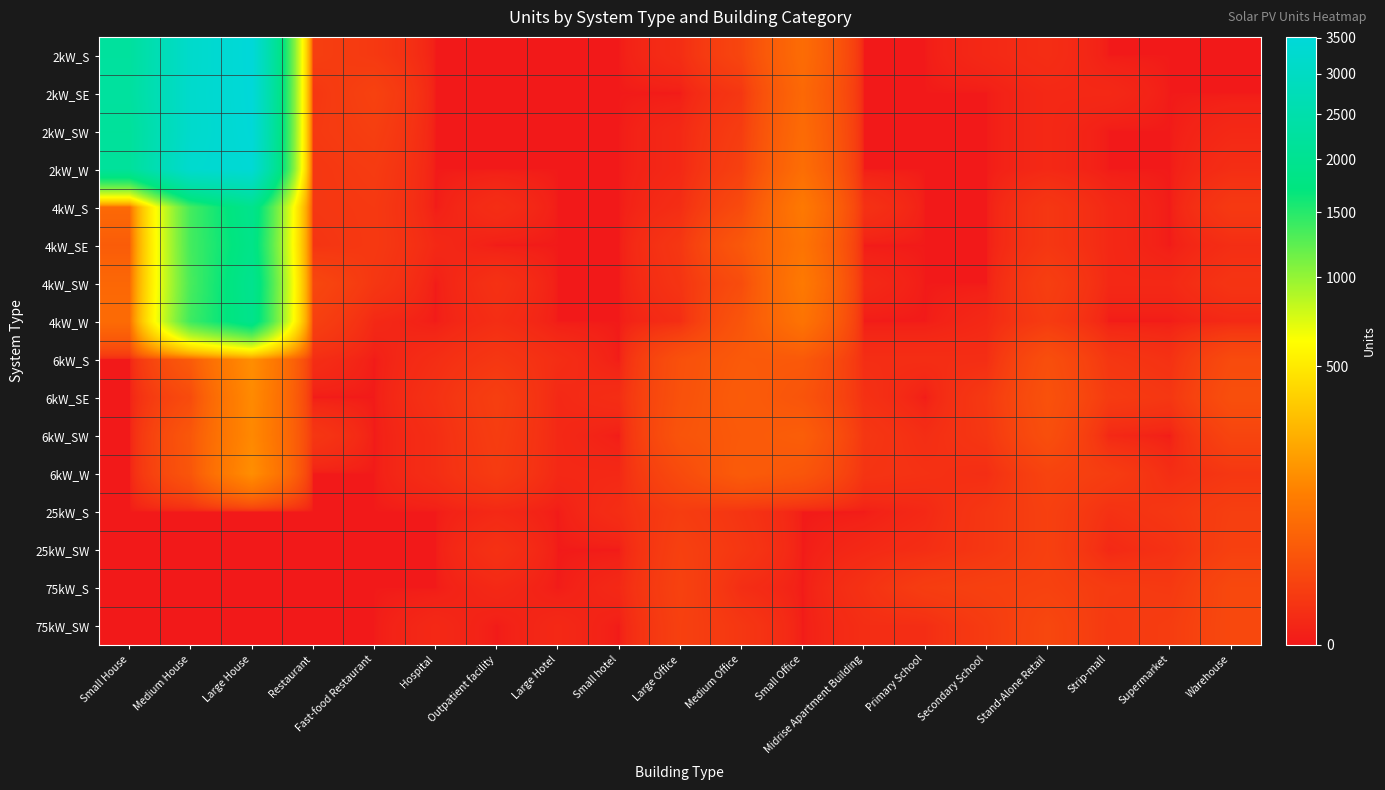

Reading right to left, extract all data points from this chart.

2kW_S: Warehouse=0	Supermarket=0	Strip-mall=0	Stand-Alone Retail=2	Secondary School=1	Primary School=0	Midrise Apartment Building=0	Small Office=66	Medium Office=14	Large Office=2	Small hotel=0	Large Hotel=0	Outpatient facility=0	Hospital=0	Fast-food Restaurant=6	Restaurant=9	Large House=3511	Medium House=3182	Small House=2228
2kW_SE: Warehouse=0	Supermarket=0	Strip-mall=1	Stand-Alone Retail=1	Secondary School=0	Primary School=0	Midrise Apartment Building=0	Small Office=59	Medium Office=5	Large Office=0	Small hotel=0	Large Hotel=0	Outpatient facility=0	Hospital=0	Fast-food Restaurant=11	Restaurant=5	Large House=3499	Medium House=3201	Small House=2252
2kW_SW: Warehouse=1	Supermarket=0	Strip-mall=0	Stand-Alone Retail=1	Secondary School=0	Primary School=0	Midrise Apartment Building=0	Small Office=64	Medium Office=8	Large Office=1	Small hotel=0	Large Hotel=0	Outpatient facility=0	Hospital=0	Fast-food Restaurant=9	Restaurant=6	Large House=3479	Medium House=3195	Small House=2178
2kW_W: Warehouse=2	Supermarket=0	Strip-mall=0	Stand-Alone Retail=1	Secondary School=0	Primary School=0	Midrise Apartment Building=0	Small Office=69	Medium Office=10	Large Office=1	Small hotel=0	Large Hotel=0	Outpatient facility=0	Hospital=0	Fast-food Restaurant=7	Restaurant=5	Large House=3412	Medium House=3265	Small House=2183
4kW_S: Warehouse=6	Supermarket=0	Strip-mall=1	Stand-Alone Retail=5	Secondary School=0	Primary School=0	Midrise Apartment Building=3	Small Office=94	Medium Office=18	Large Office=2	Small hotel=0	Large Hotel=0	Outpatient facility=2	Hospital=0	Fast-food Restaurant=6	Restaurant=5	Large House=1935	Medium House=1354	Small House=60
4kW_SE: Warehouse=2	Supermarket=0	Strip-mall=1	Stand-Alone Retail=5	Secondary School=0	Primary School=0	Midrise Apartment Building=0	Small Office=82	Medium Office=33	Large Office=5	Small hotel=0	Large Hotel=0	Outpatient facility=0	Hospital=1	Fast-food Restaurant=6	Restaurant=4	Large House=1869	Medium House=1355	Small House=39
4kW_SW: Warehouse=4	Supermarket=1	Strip-mall=1	Stand-Alone Retail=9	Secondary School=0	Primary School=0	Midrise Apartment Building=1	Small Office=95	Medium Office=20	Large Office=4	Small hotel=0	Large Hotel=0	Outpatient facility=3	Hospital=0	Fast-food Restaurant=5	Restaurant=15	Large House=1967	Medium House=1334	Small House=57
4kW_W: Warehouse=1	Supermarket=0	Strip-mall=0	Stand-Alone Retail=7	Secondary School=1	Primary School=0	Midrise Apartment Building=0	Small Office=81	Medium Office=29	Large Office=2	Small hotel=0	Large Hotel=0	Outpatient facility=2	Hospital=0	Fast-food Restaurant=1	Restaurant=10	Large House=1920	Medium House=1388	Small House=64
6kW_S: Warehouse=18	Supermarket=3	Strip-mall=5	Stand-Alone Retail=22	Secondary School=2	Primary School=2	Midrise Apartment Building=2	Small Office=34	Medium Office=35	Large Office=24	Small hotel=0	Large Hotel=2	Outpatient facility=5	Hospital=2	Fast-food Restaurant=0	Restaurant=2	Large House=146	Medium House=37	Small House=0
6kW_SE: Warehouse=22	Supermarket=5	Strip-mall=7	Stand-Alone Retail=25	Secondary School=6	Primary School=0	Midrise Apartment Building=3	Small Office=28	Medium Office=38	Large Office=25	Small hotel=2	Large Hotel=1	Outpatient facility=9	Hospital=3	Fast-food Restaurant=0	Restaurant=0	Large House=136	Medium House=19	Small House=0
6kW_SW: Warehouse=13	Supermarket=0	Strip-mall=1	Stand-Alone Retail=22	Secondary School=5	Primary School=2	Midrise Apartment Building=5	Small Office=41	Medium Office=35	Large Office=28	Small hotel=0	Large Hotel=1	Outpatient facility=8	Hospital=2	Fast-food Restaurant=0	Restaurant=5	Large House=132	Medium House=32	Small House=0
6kW_W: Warehouse=5	Supermarket=2	Strip-mall=8	Stand-Alone Retail=12	Secondary School=2	Primary School=3	Midrise Apartment Building=4	Small Office=30	Medium Office=38	Large Office=18	Small hotel=1	Large Hotel=1	Outpatient facility=7	Hospital=2	Fast-food Restaurant=0	Restaurant=0	Large House=146	Medium House=30	Small House=0
25kW_S: Warehouse=9	Supermarket=5	Strip-mall=3	Stand-Alone Retail=10	Secondary School=5	Primary School=1	Midrise Apartment Building=0	Small Office=0	Medium Office=4	Large Office=8	Small hotel=2	Large Hotel=0	Outpatient facility=1	Hospital=0	Fast-food Restaurant=0	Restaurant=0	Large House=0	Medium House=0	Small House=0
25kW_SW: Warehouse=10	Supermarket=3	Strip-mall=1	Stand-Alone Retail=10	Secondary School=5	Primary School=2	Midrise Apartment Building=1	Small Office=0	Medium Office=5	Large Office=10	Small hotel=0	Large Hotel=0	Outpatient facility=3	Hospital=0	Fast-food Restaurant=0	Restaurant=0	Large House=0	Medium House=0	Small House=0
75kW_S: Warehouse=16	Supermarket=6	Strip-mall=7	Stand-Alone Retail=11	Secondary School=10	Primary School=8	Midrise Apartment Building=3	Small Office=0	Medium Office=2	Large Office=11	Small hotel=1	Large Hotel=0	Outpatient facility=1	Hospital=0	Fast-food Restaurant=0	Restaurant=0	Large House=0	Medium House=0	Small House=0
75kW_SW: Warehouse=16	Supermarket=8	Strip-mall=6	Stand-Alone Retail=15	Secondary School=7	Primary School=2	Midrise Apartment Building=2	Small Office=0	Medium Office=5	Large Office=10	Small hotel=0	Large Hotel=1	Outpatient facility=0	Hospital=1	Fast-food Restaurant=0	Restaurant=0	Large House=0	Medium House=0	Small House=0